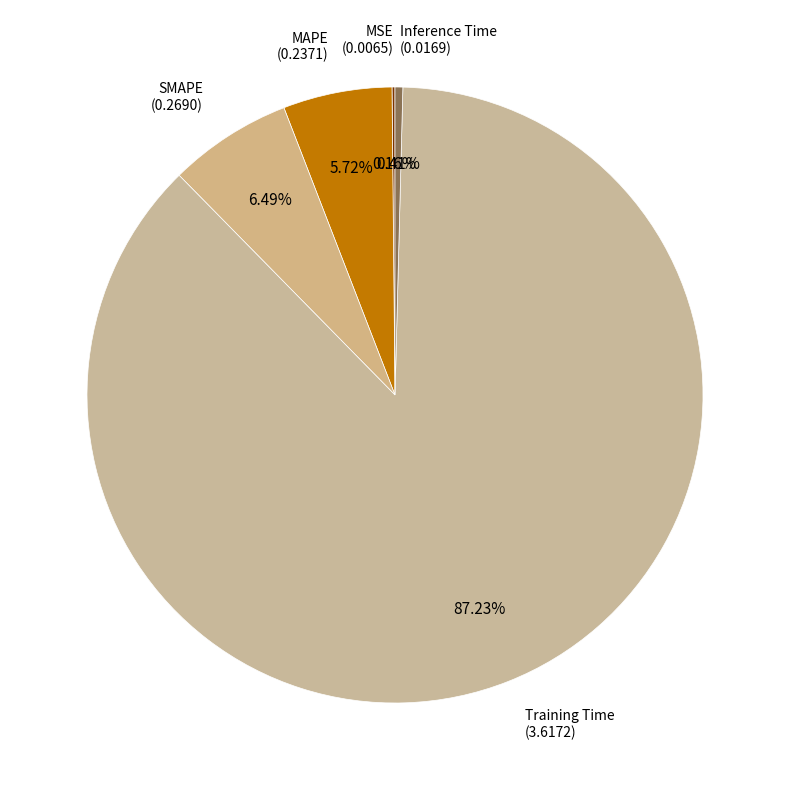

To the nearest percent, what is the average slice percentage?

20%